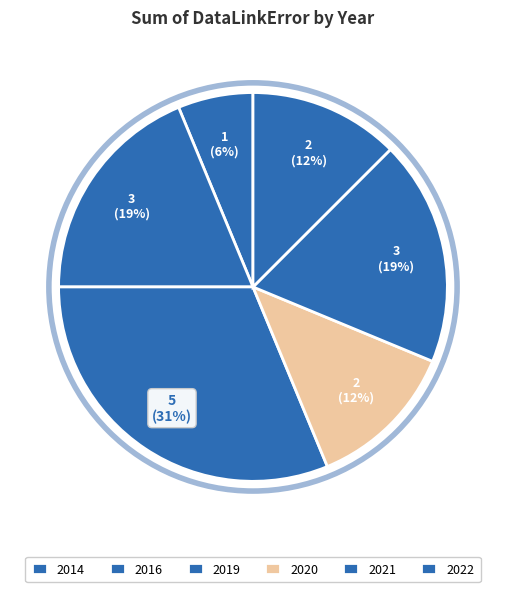

Is there a majority slice in this chart?

No